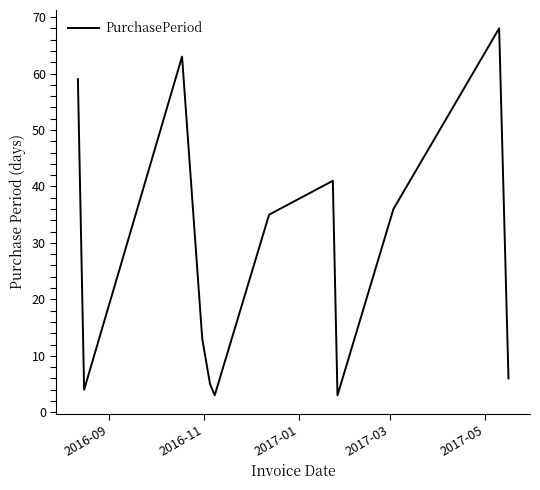

What is the smallest value displayed?

3